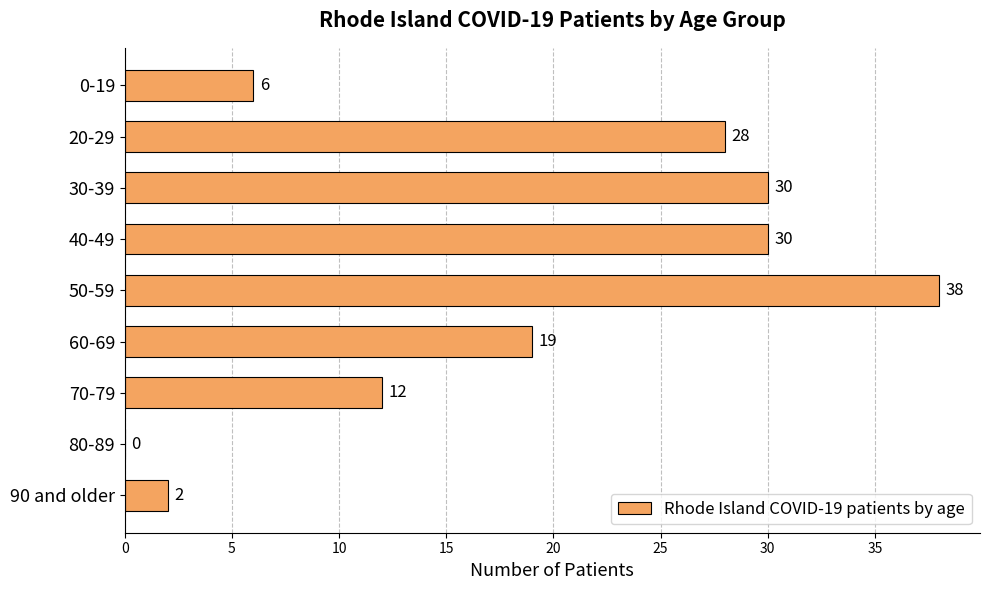

How many distinct data groups are displayed?

1